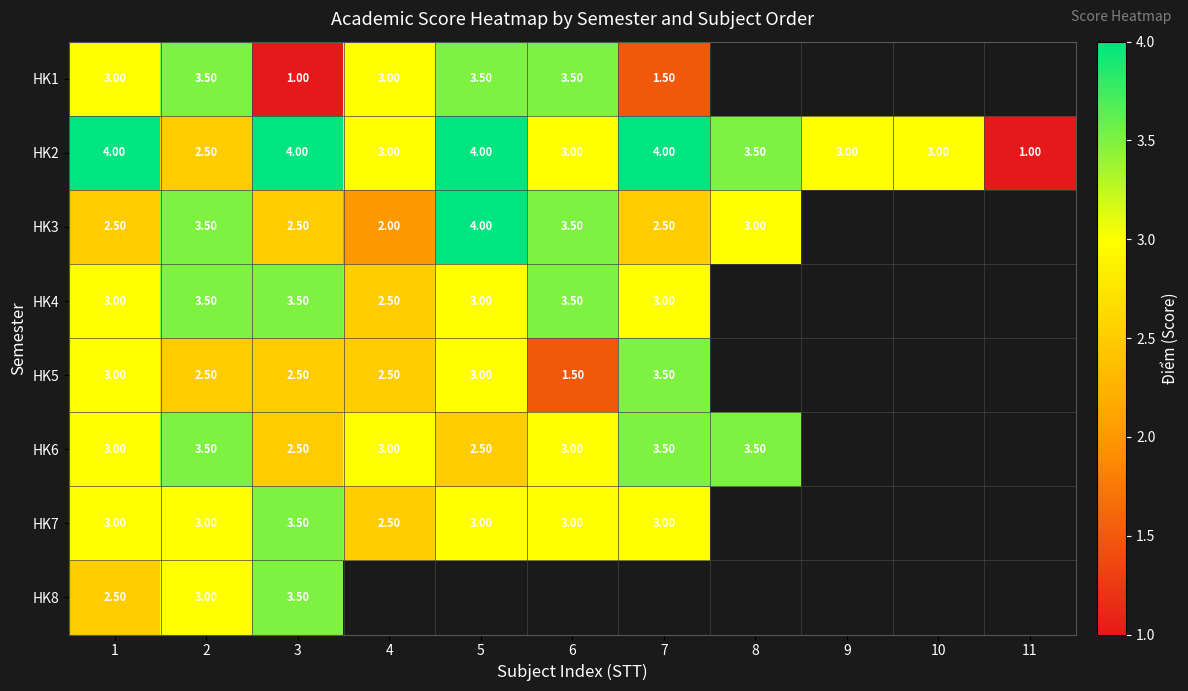

What is the sum of the HK6 values at 4 and 3?

5.5